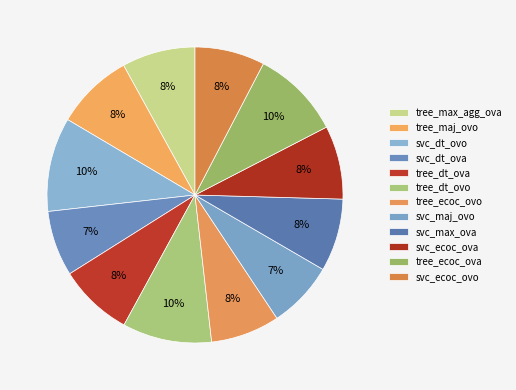

Count the number of slices in the pie.

12